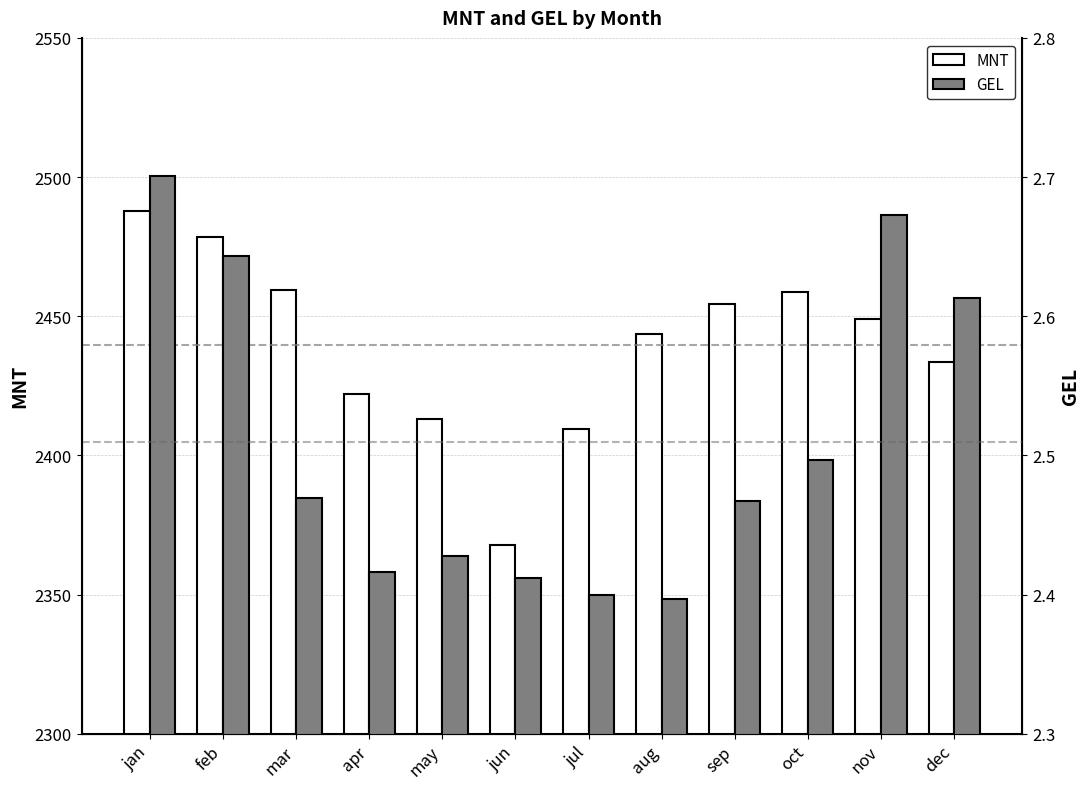

What is the value of the MNT bar at the 11th from the left?

2448.9